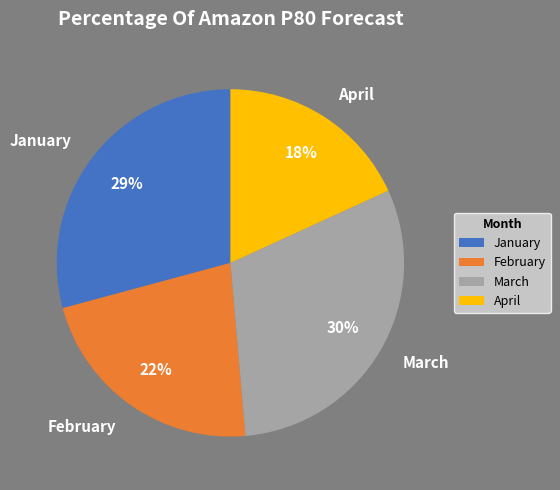

Do April and March together represent more than half of the pie?

No